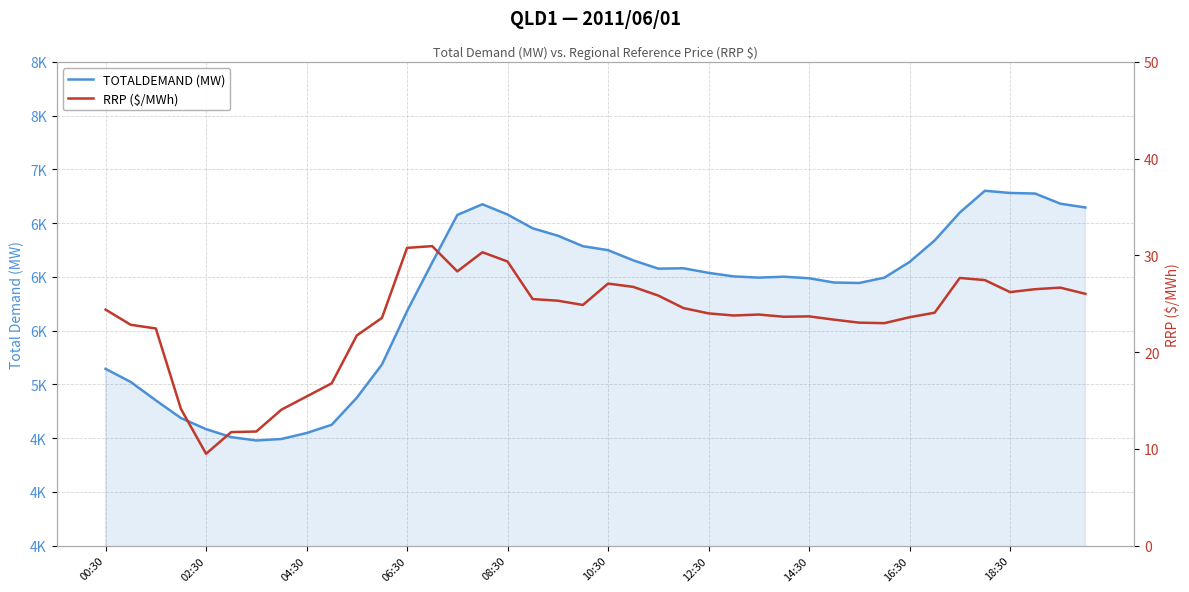

How many lines are shown in the chart?

2